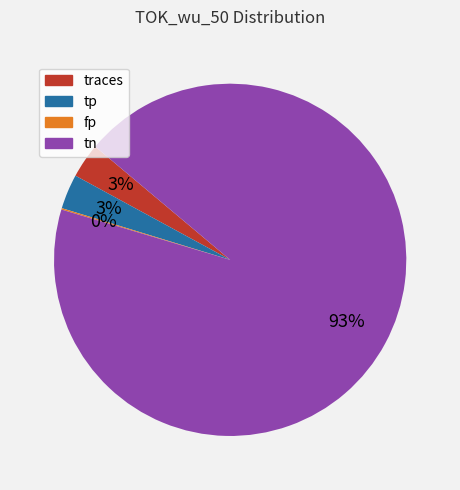

To the nearest percent, what is the average slice percentage?

25%